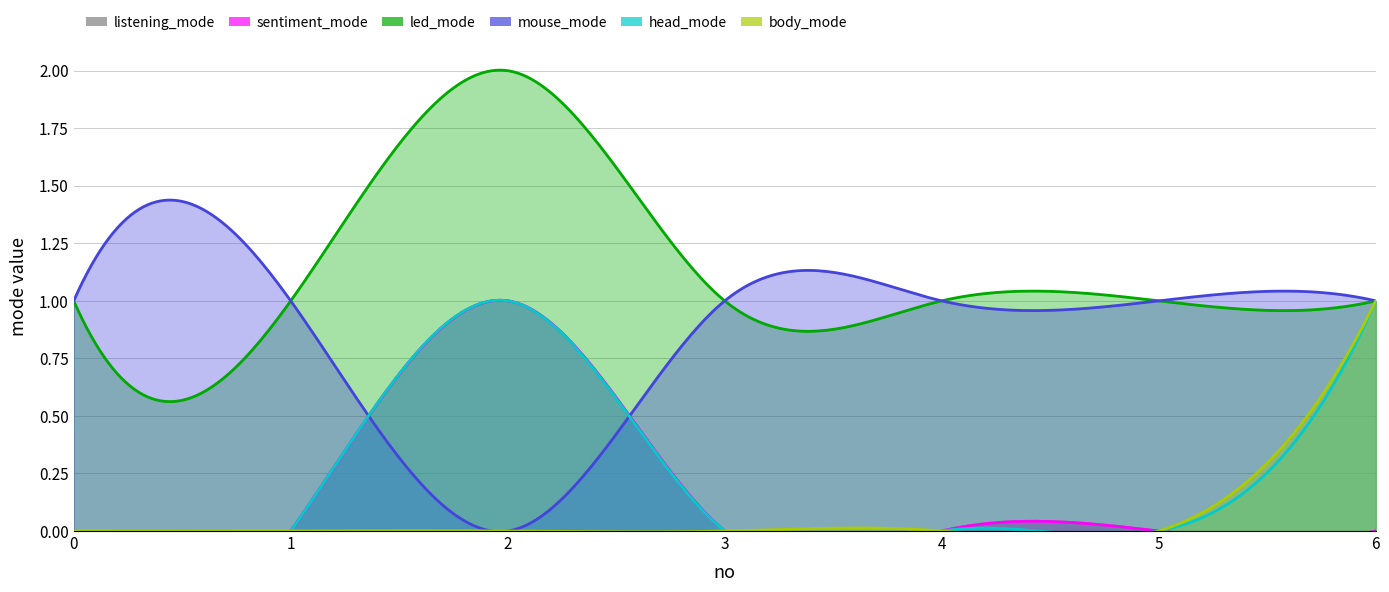

What are all the series names shown in the legend?

listening_mode, sentiment_mode, led_mode, mouse_mode, head_mode, body_mode